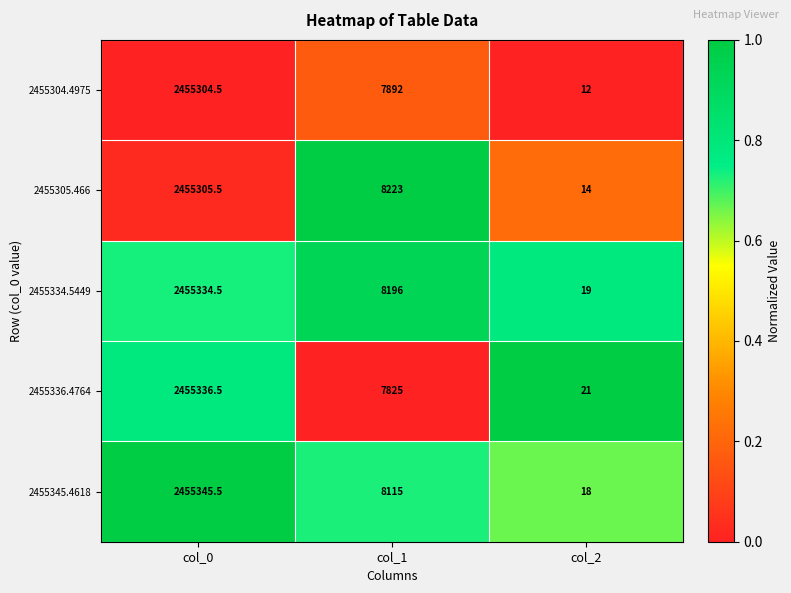

What is the spread (max minus min) of values at col_0?

41.0